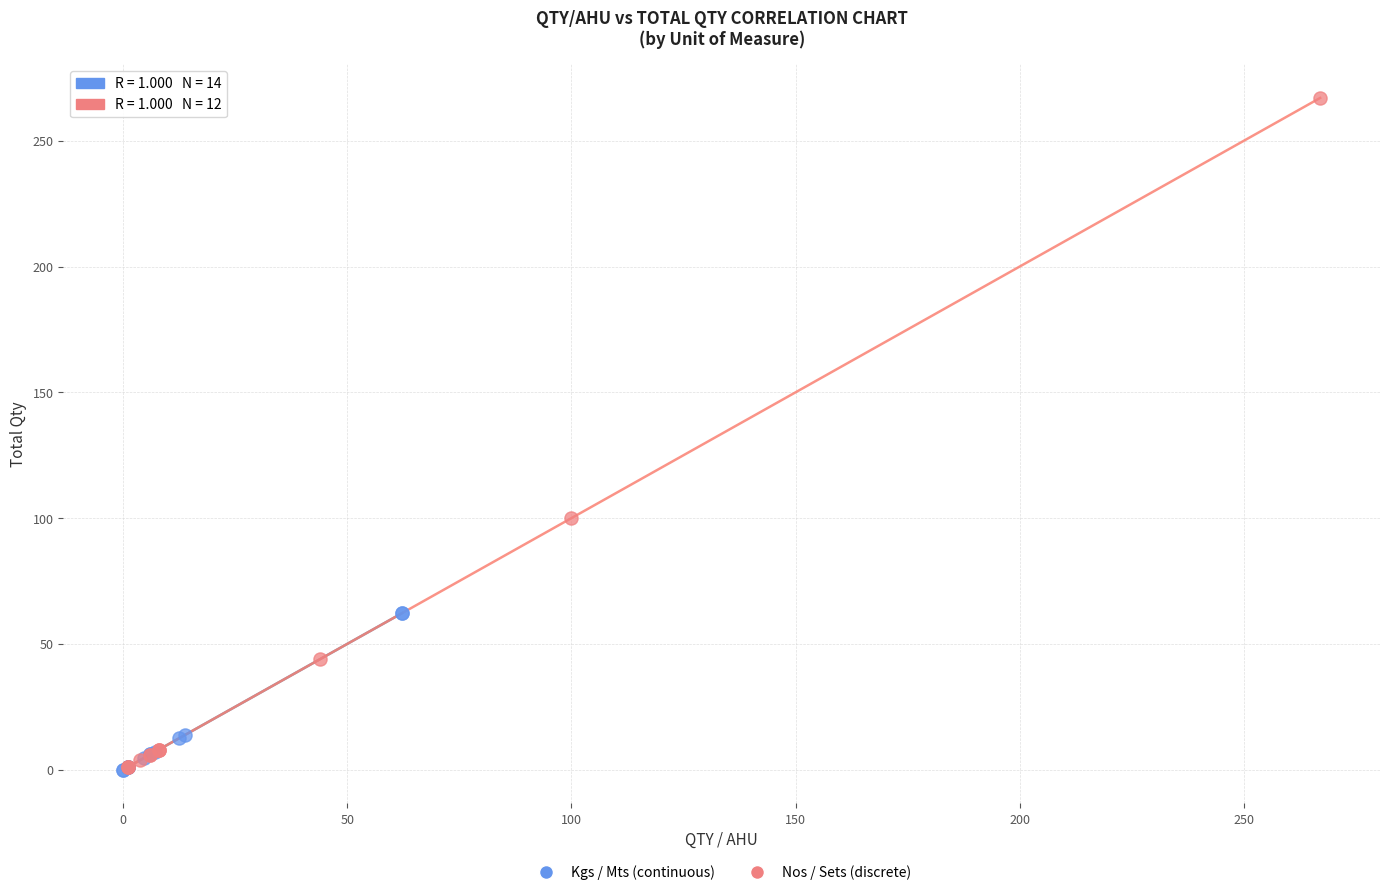

Which series has the widest spread of Y values?

Nos / Sets (discrete)